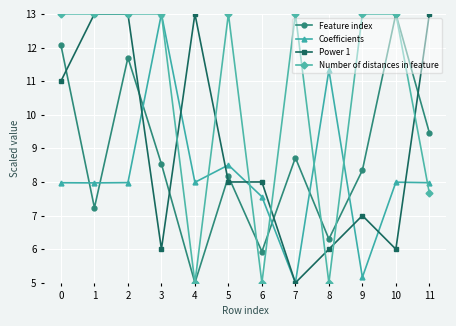

Rank the categories by Feature index value from highest to lowest.

10, 0, 2, 11, 7, 3, 9, 5, 1, 8, 6, 4